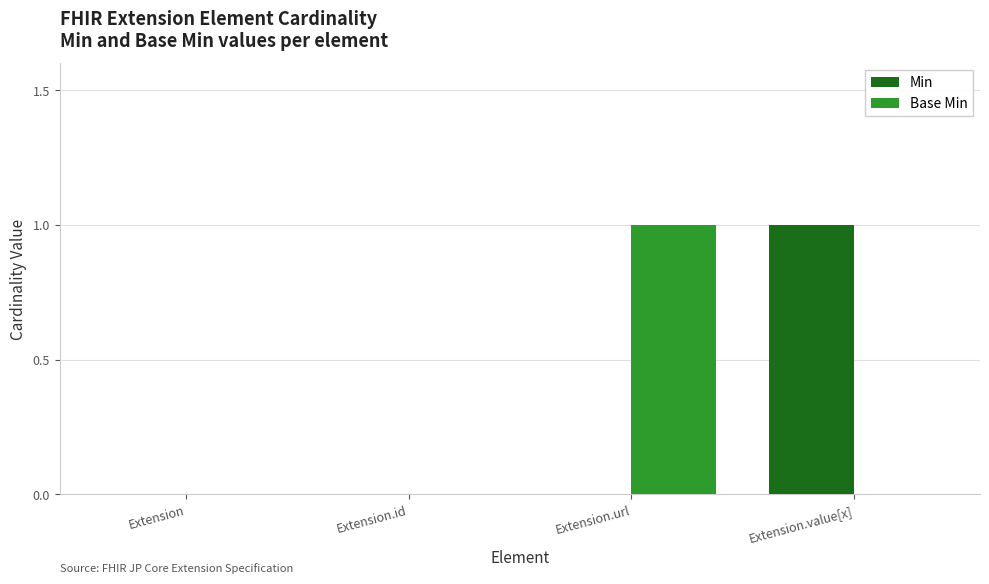

At which label does Base Min reach its peak?

Extension.url